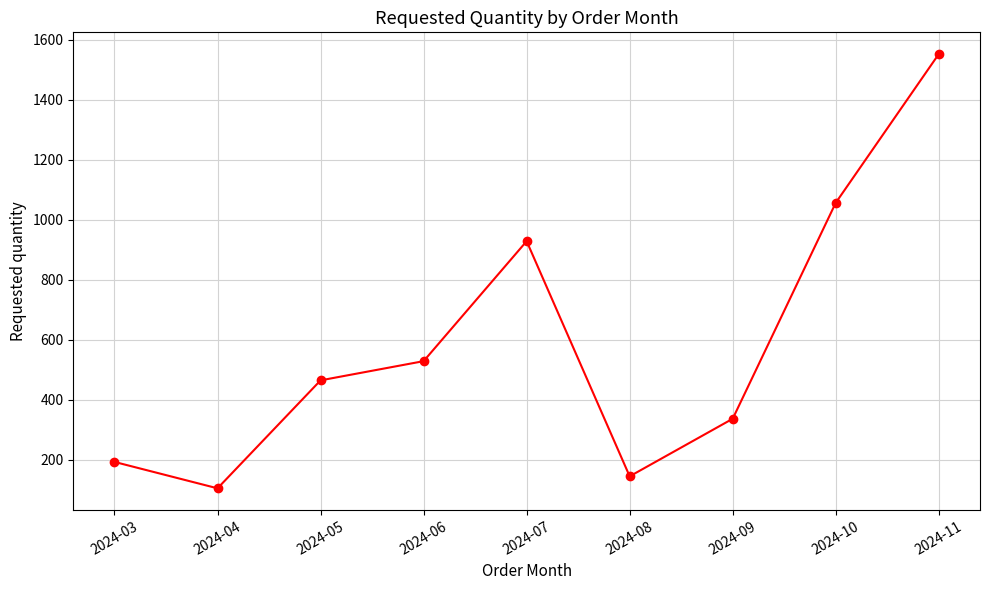

What is the value of the 3rd point from the left?

464